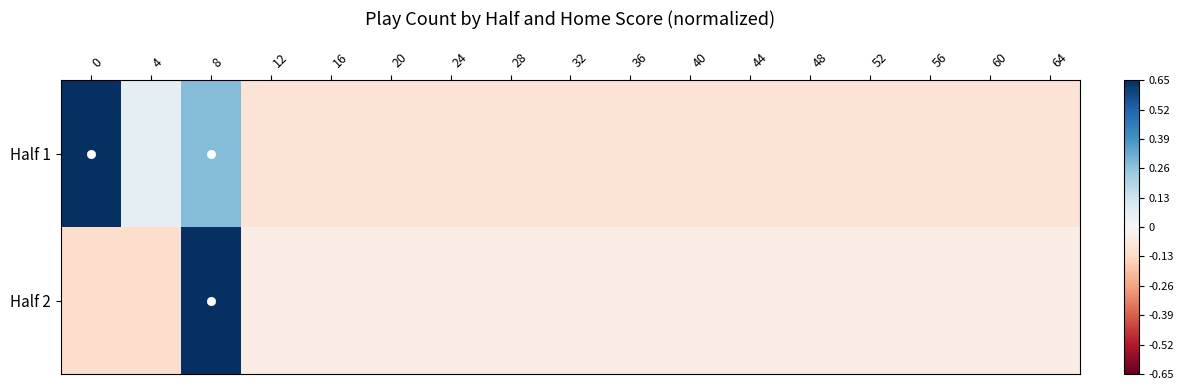

How many distinct data groups are displayed?

2